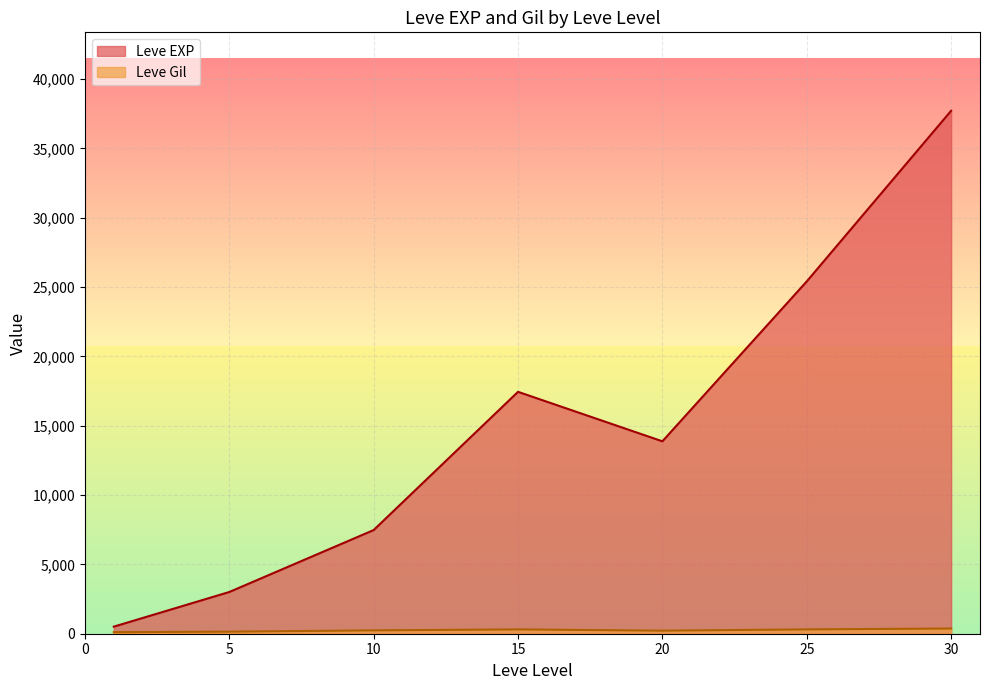

Which series has the largest total across all categories?

Leve EXP